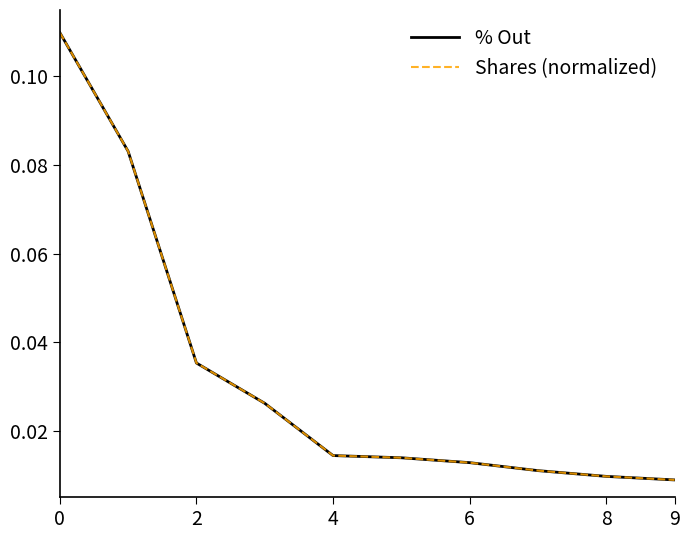

How many lines are shown in the chart?

2